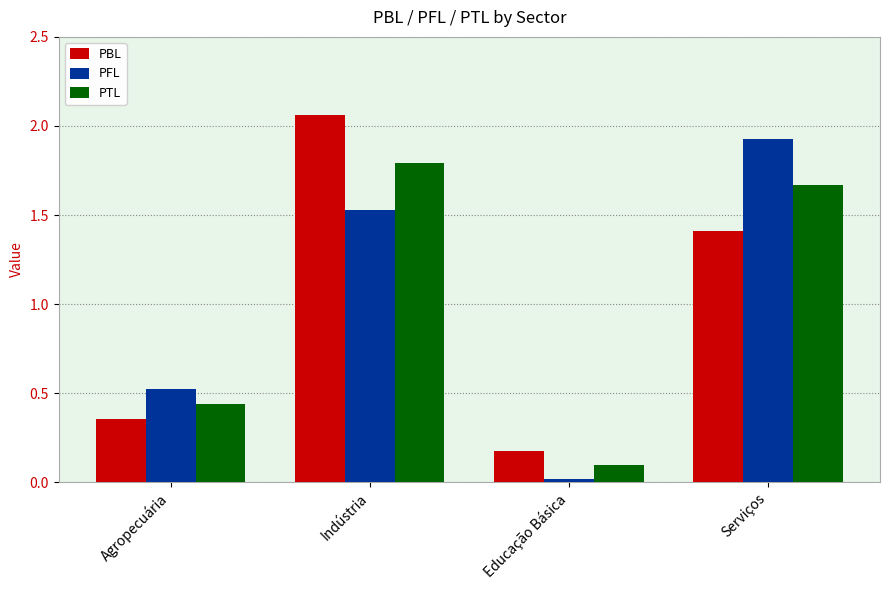

Rank the categories by PFL value from highest to lowest.

Serviços, Indústria, Agropecuária, Educação Básica